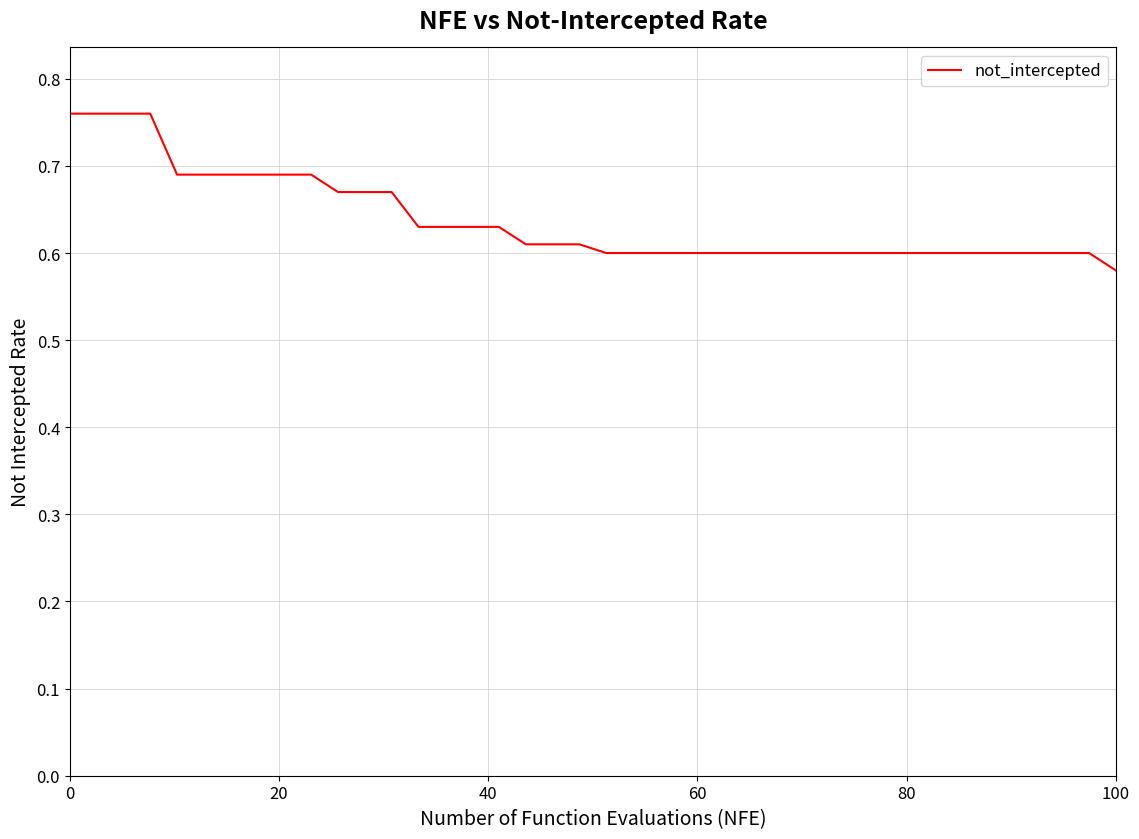

What is the maximum value shown in the chart?

0.8